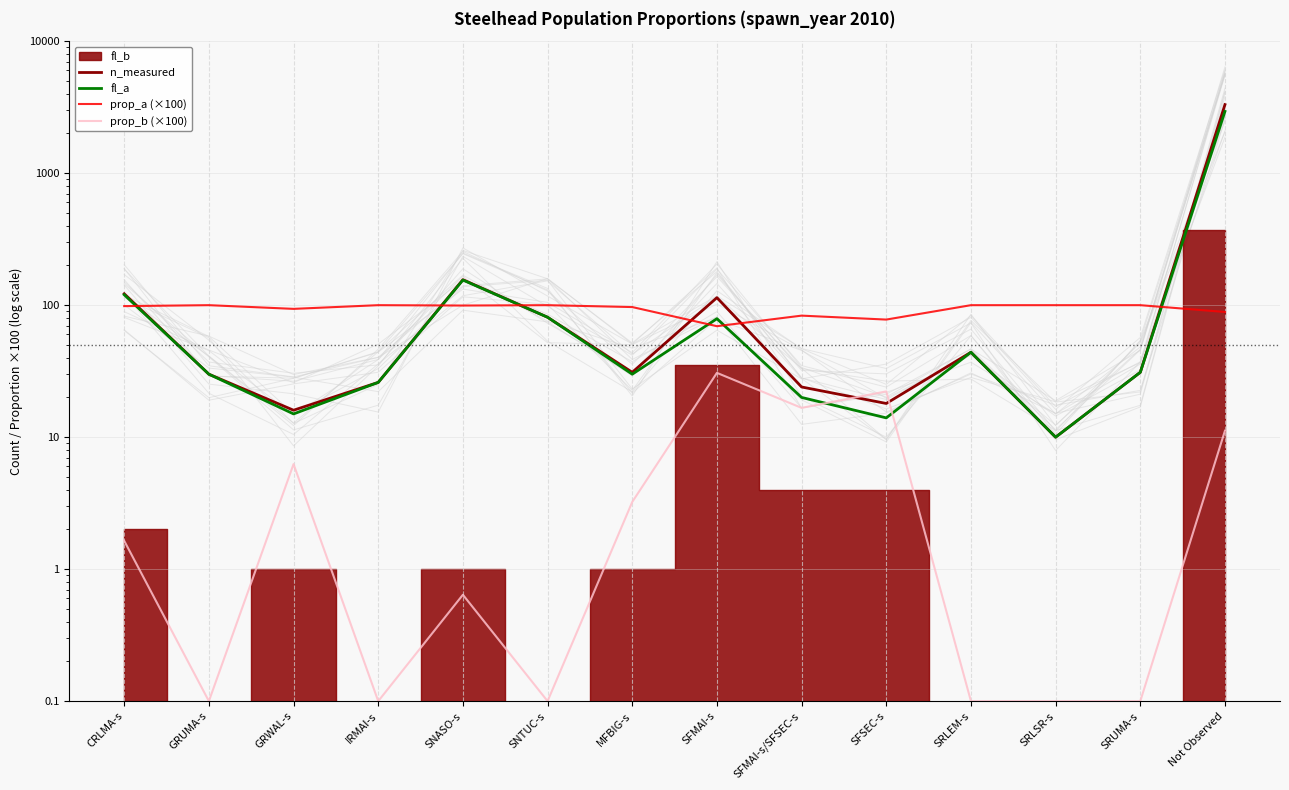

Is the value of fl_a at MFBIG-s greater than the value of prop_a (×100) at GRWAL-s?

No